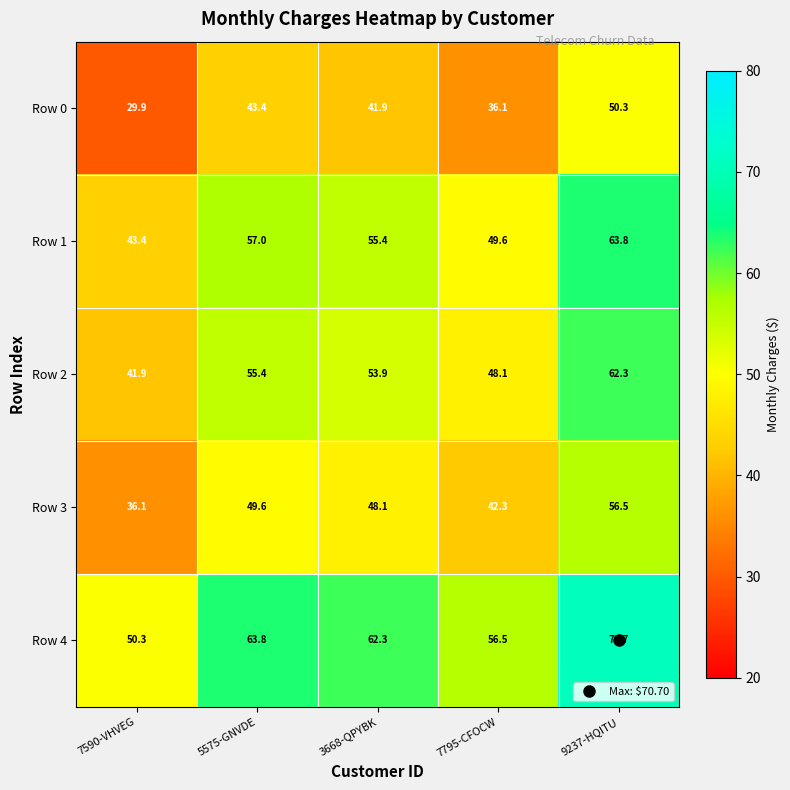

What is the difference between the highest and lowest values at 3668-QPYBK?

20.4